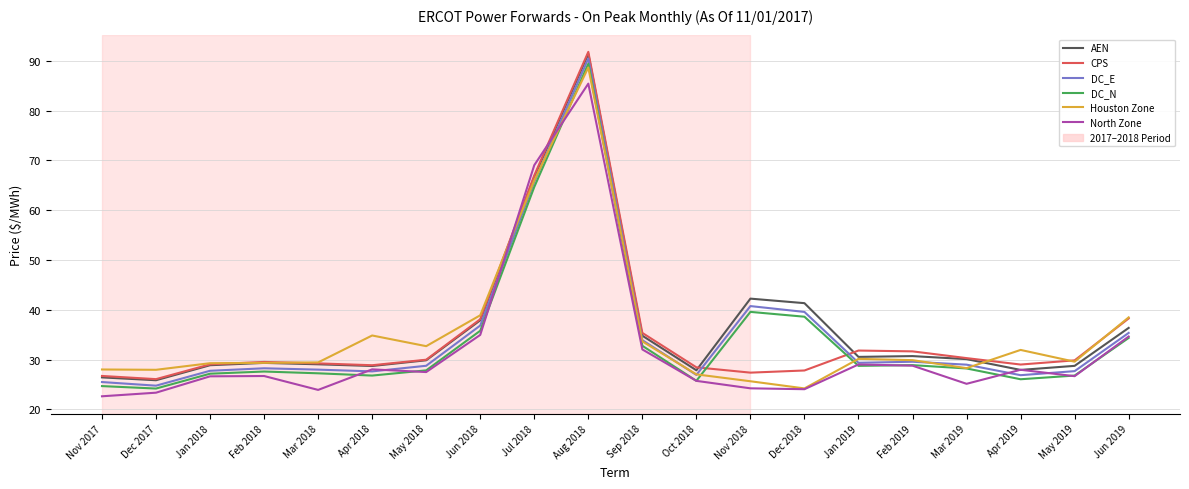

Is it true that DC_E equals 38.4 at Dec 2017?

False